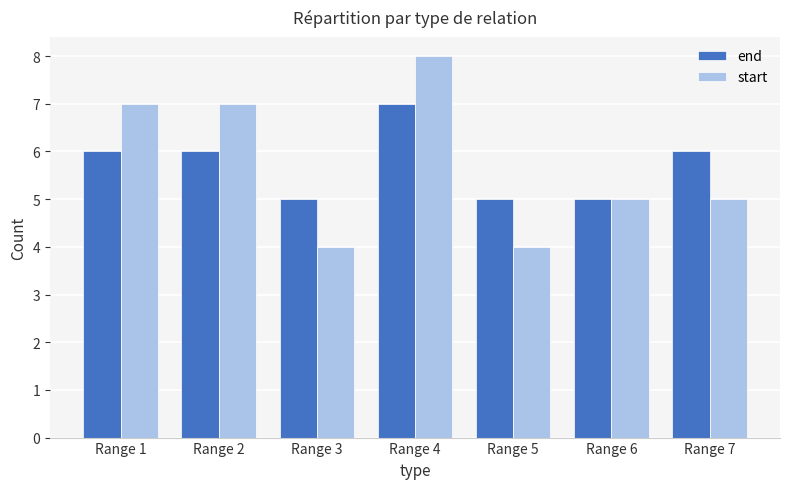

List the series in order of their peak value, highest first.

start, end